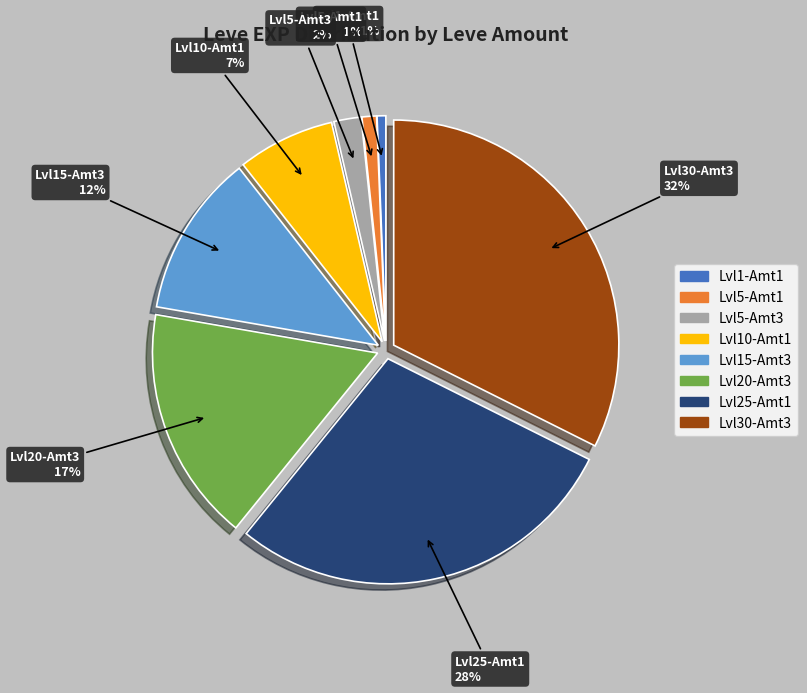

Is Lvl1-Amt1 the majority of the pie?

No